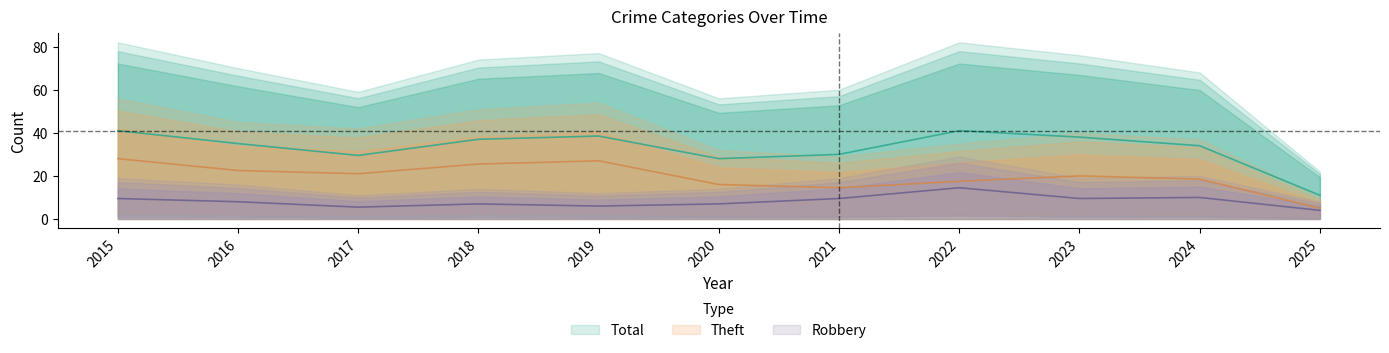

Reading left to right, what are all the values shown in this chart?

Robbery: 2015=9.5	2016=8.0	2017=5.5	2018=7.0	2019=6.0	2020=7.0	2021=9.5	2022=14.5	2023=9.5	2024=10.0	2025=4.0
Theft: 2015=28.0	2016=22.5	2017=21.0	2018=25.5	2019=27.0	2020=16.0	2021=14.5	2022=17.5	2023=20.0	2024=18.5	2025=5.0
Total: 2015=41.0	2016=35.0	2017=29.5	2018=37.0	2019=38.5	2020=28.0	2021=30.0	2022=41.0	2023=38.0	2024=34.0	2025=11.0